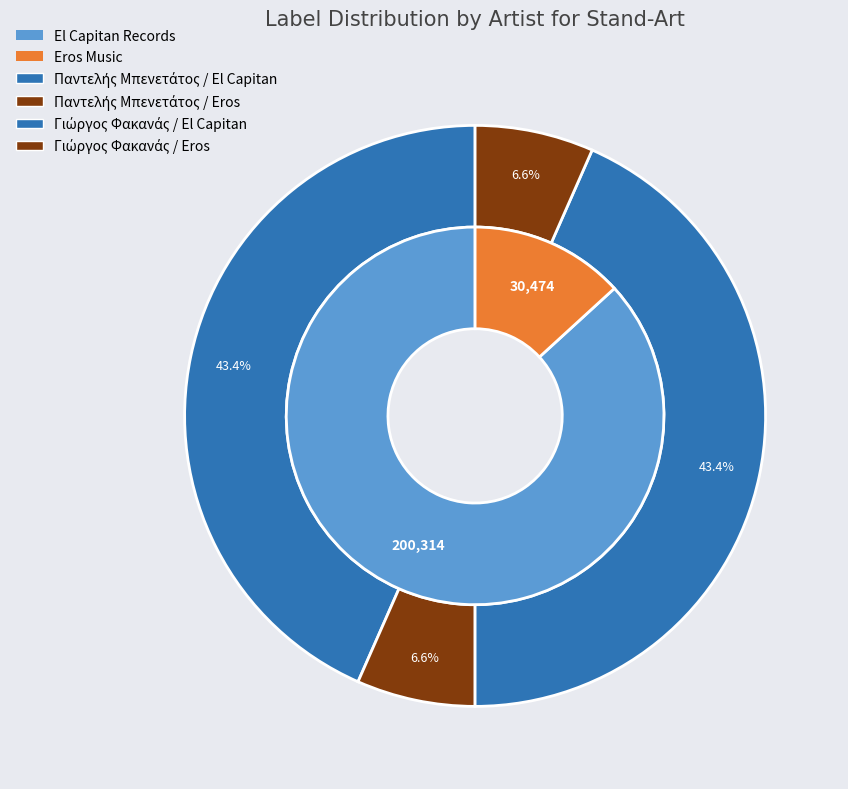

To the nearest percent, what is the average slice percentage?

25%